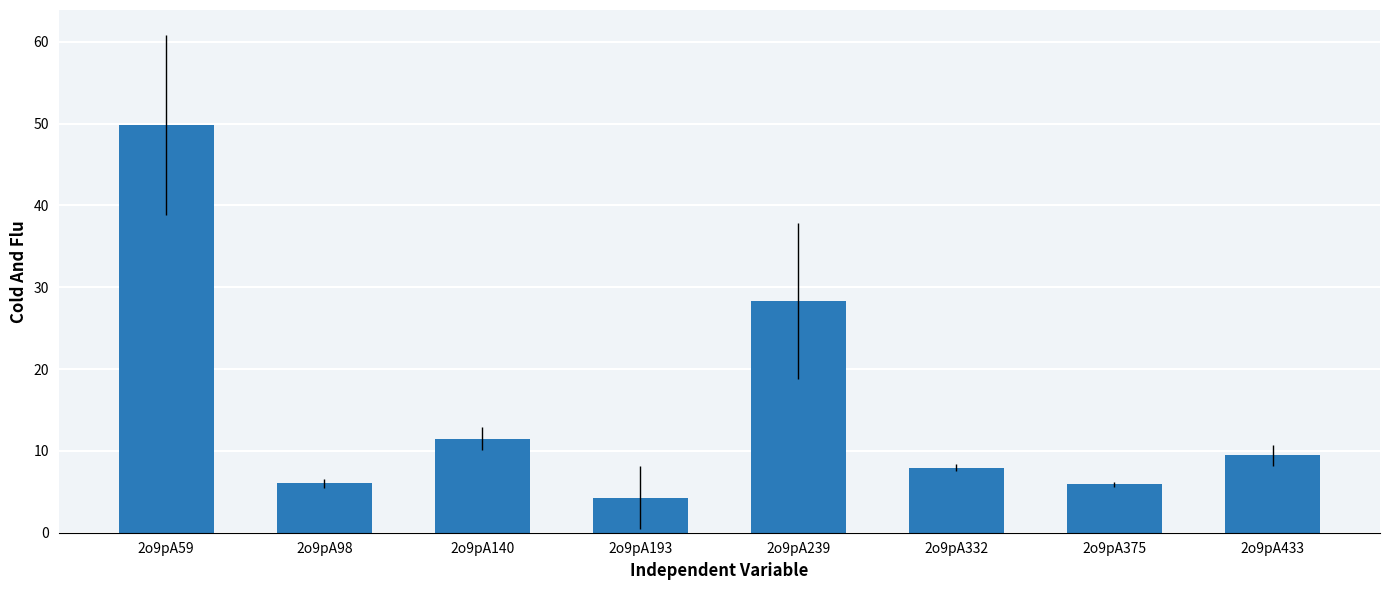

Which has a higher value, 2o9pA433 or 2o9pA375?

2o9pA433